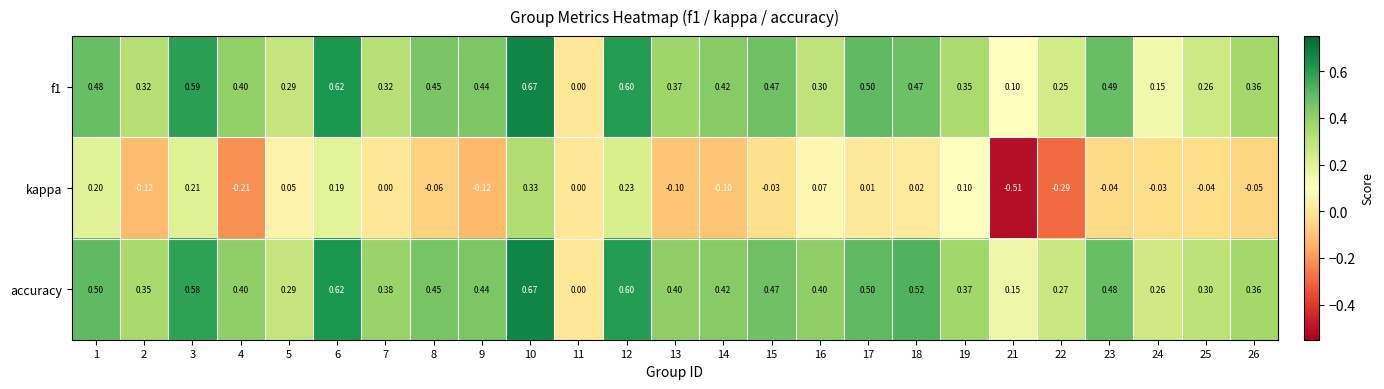

Which series has the largest total across all categories?

accuracy